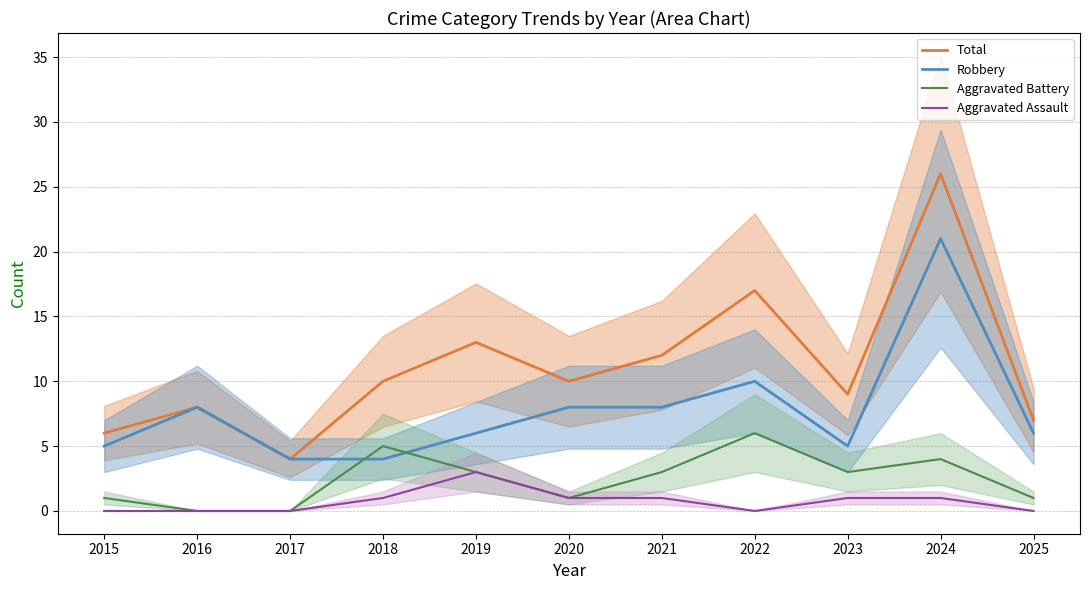

What is the difference between the maximum and minimum values in the Aggravated Battery series?

6